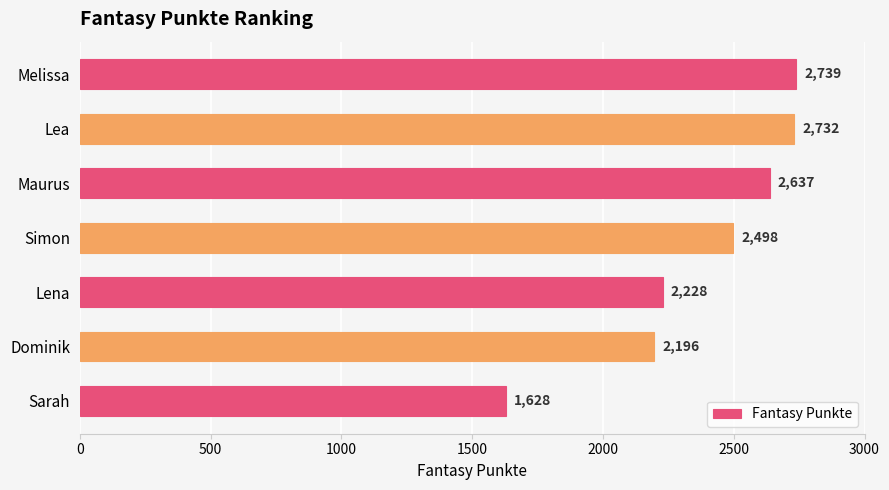

Between Lea and Dominik, which is larger?

Lea